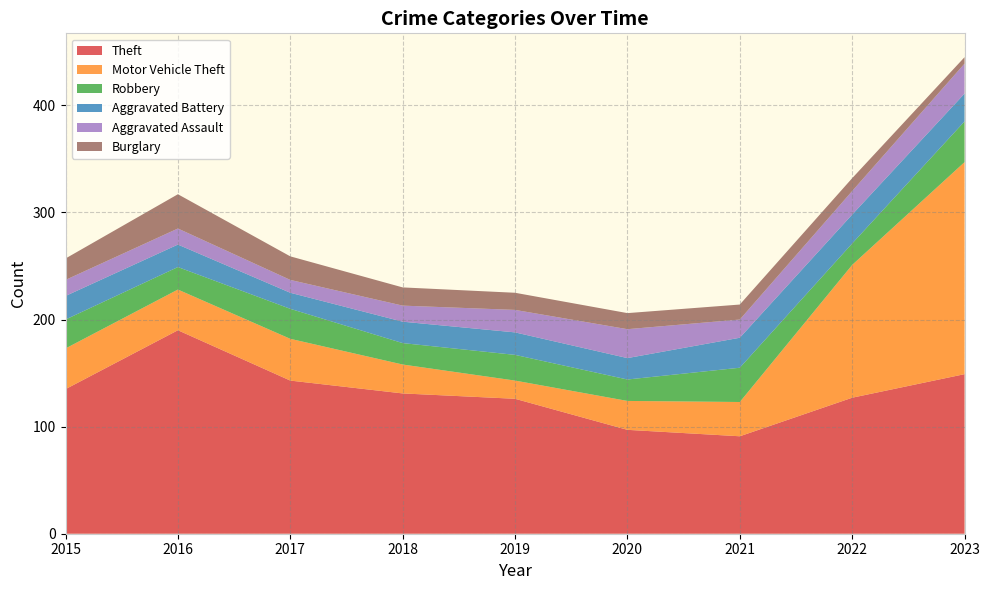

Reading left to right, extract all data points from this chart.

Theft: 2015=135	2016=190	2017=143	2018=131	2019=126	2020=97	2021=91	2022=127	2023=149
Motor Vehicle Theft: 2015=38	2016=38	2017=39	2018=27	2019=17	2020=27	2021=32	2022=124	2023=198
Robbery: 2015=27	2016=21	2017=28	2018=20	2019=24	2020=20	2021=32	2022=20	2023=38
Aggravated Battery: 2015=22	2016=21	2017=15	2018=20	2019=21	2020=20	2021=28	2022=27	2023=26
Aggravated Assault: 2015=15	2016=15	2017=12	2018=15	2019=21	2020=27	2021=17	2022=22	2023=28
Burglary: 2015=20	2016=32	2017=22	2018=17	2019=16	2020=15	2021=14	2022=12	2023=6